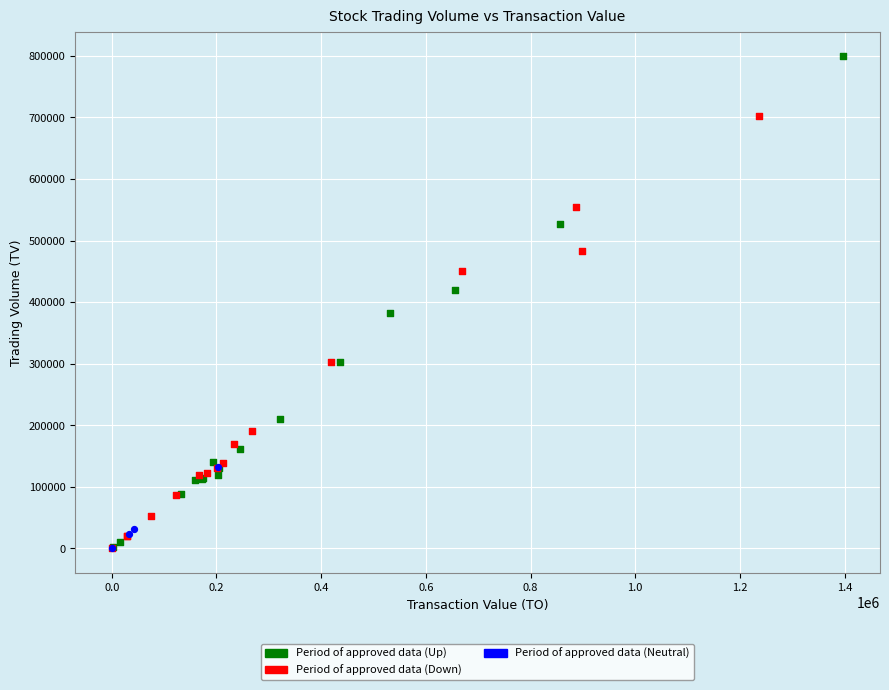

Which series reaches the maximum Y coordinate?

Period of approved data (Up)